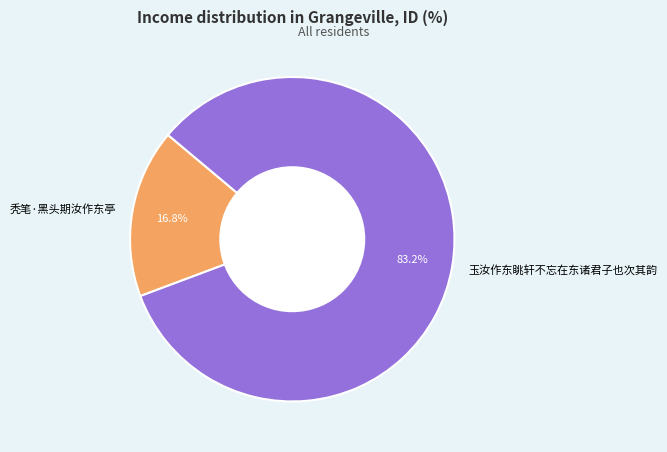

Rank the categories by value from lowest to highest.

秃笔·黑头期汝作东亭, 玉汝作东眺轩不忘在东诸君子也次其韵